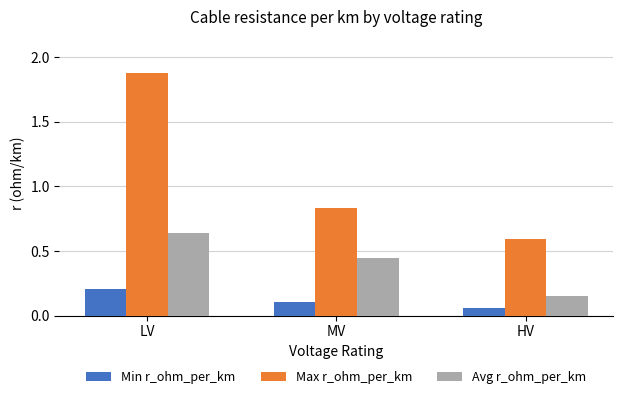

True or false: Min r_ohm_per_km has a value of 0.1 at HV.

True